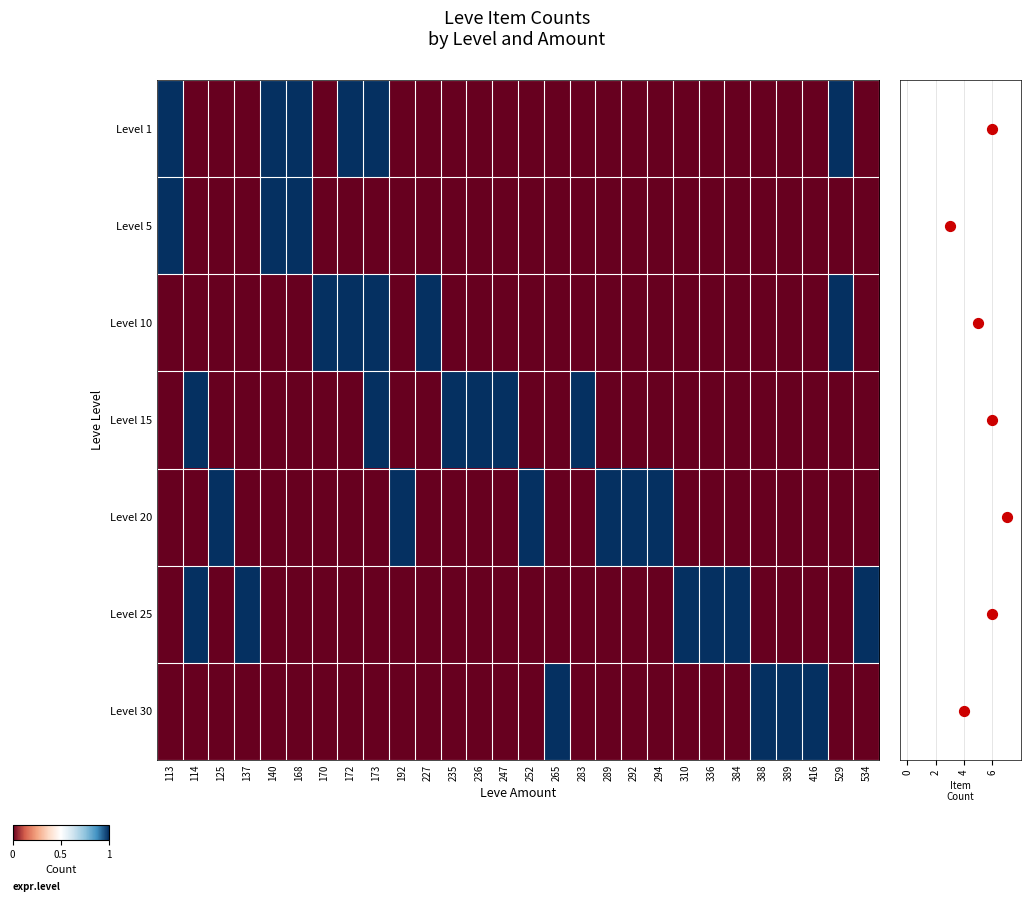

What is the approximate value of Level 20 at 294?

1